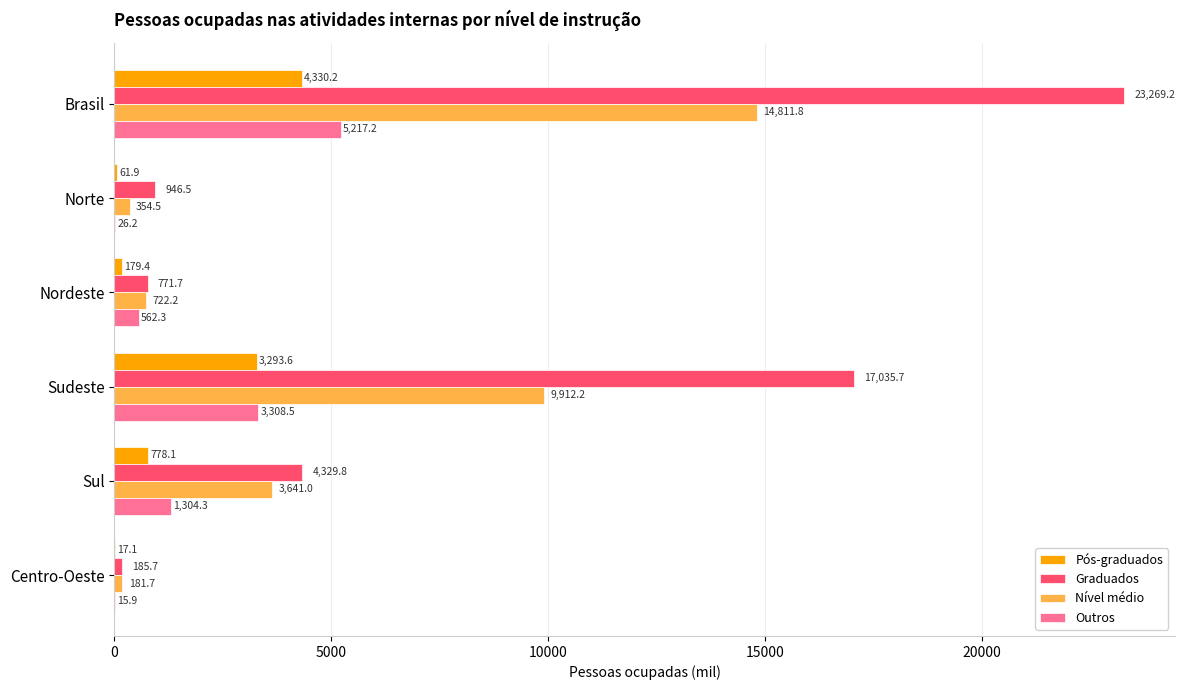

True or false: Graduados has a value of 771.7 at Nordeste.

True